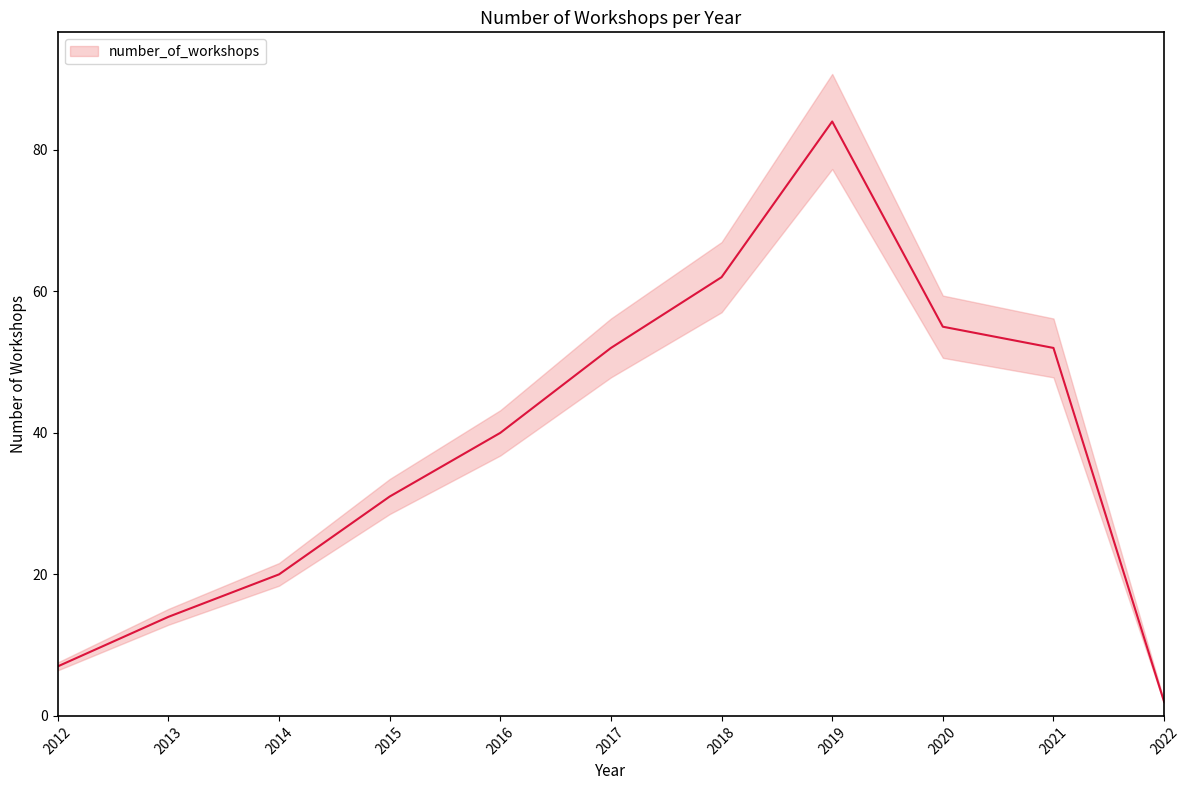

List the labels in order of value, smallest first.

2022, 2012, 2013, 2014, 2015, 2016, 2017, 2021, 2020, 2018, 2019